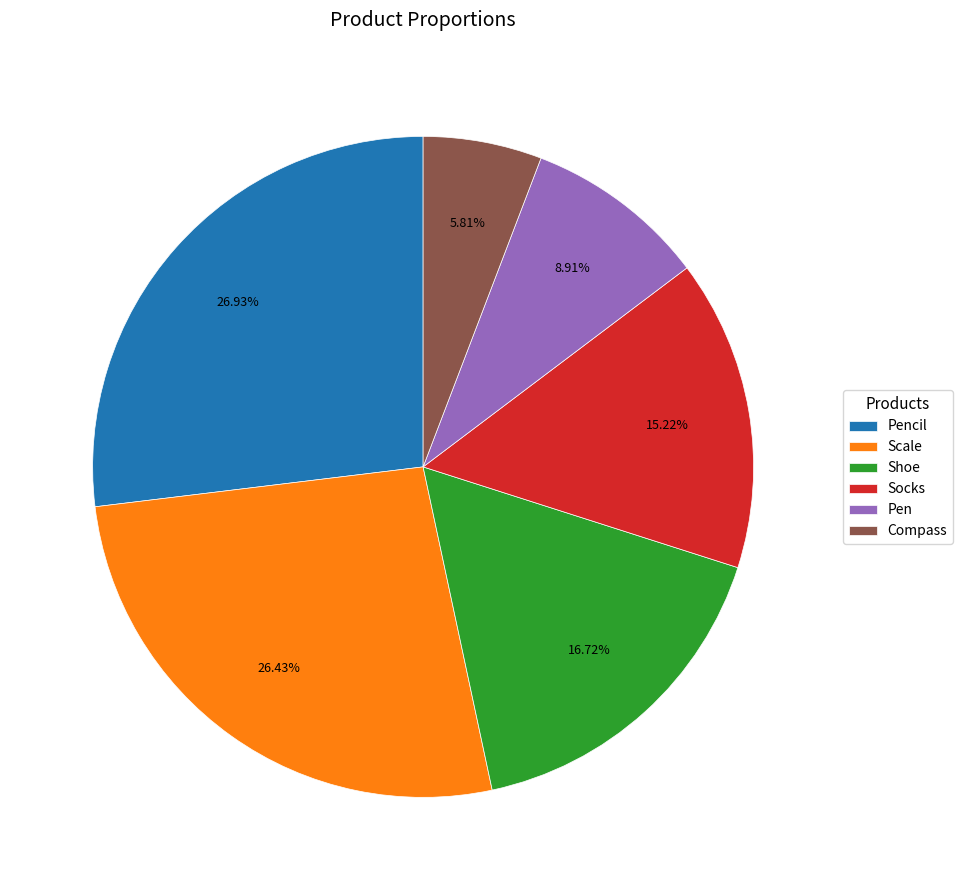

True or false: Shoe accounts for 17% of the total.

True